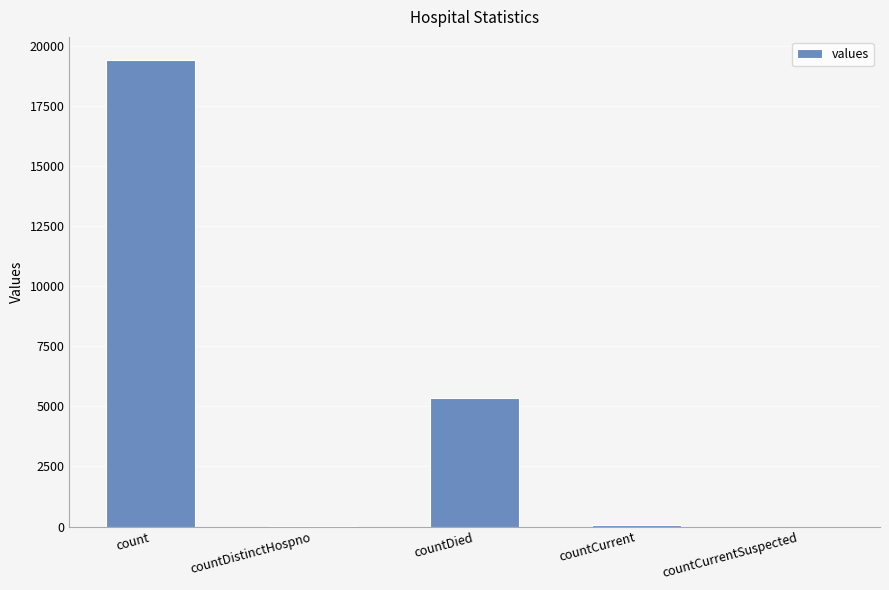

What is the maximum value shown in the chart?

19420